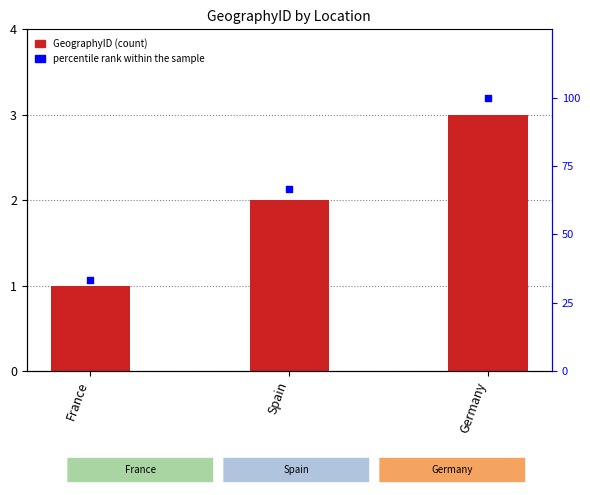

At how many categories does at least one series exceed 76?

1